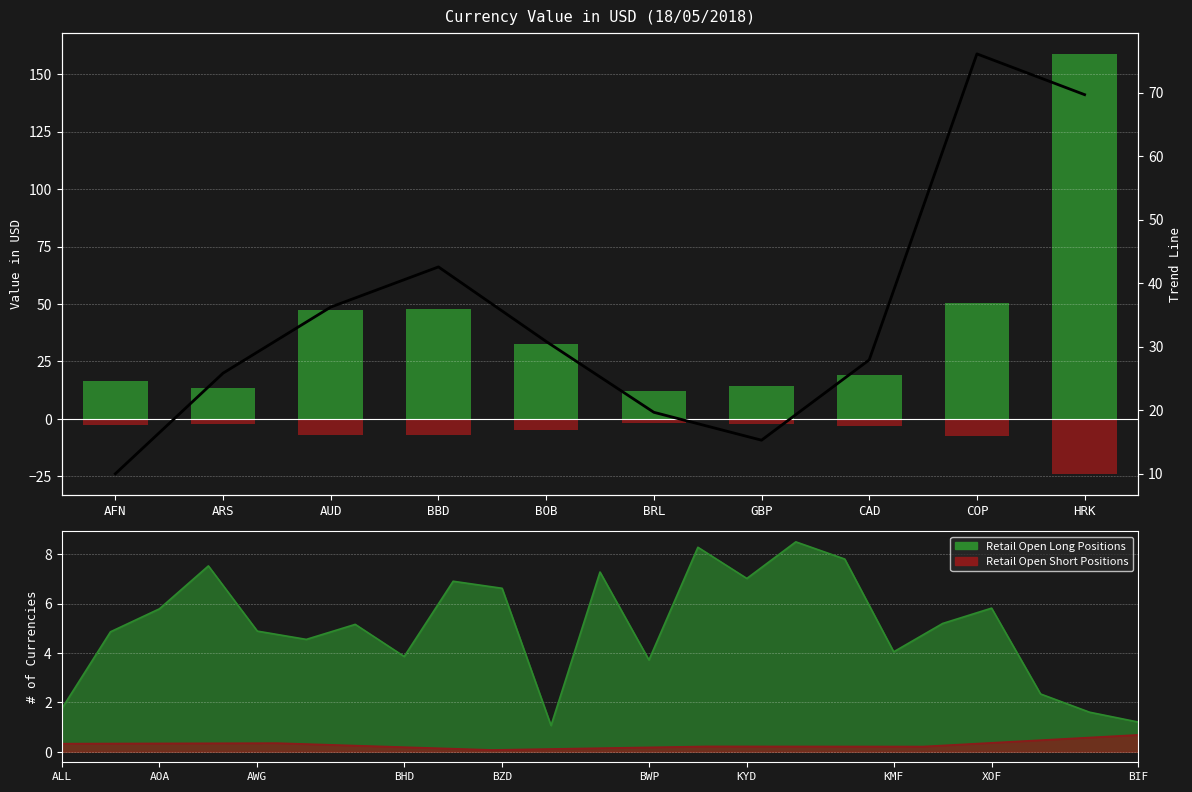

Which label corresponds to the largest value in the chart?

HRK